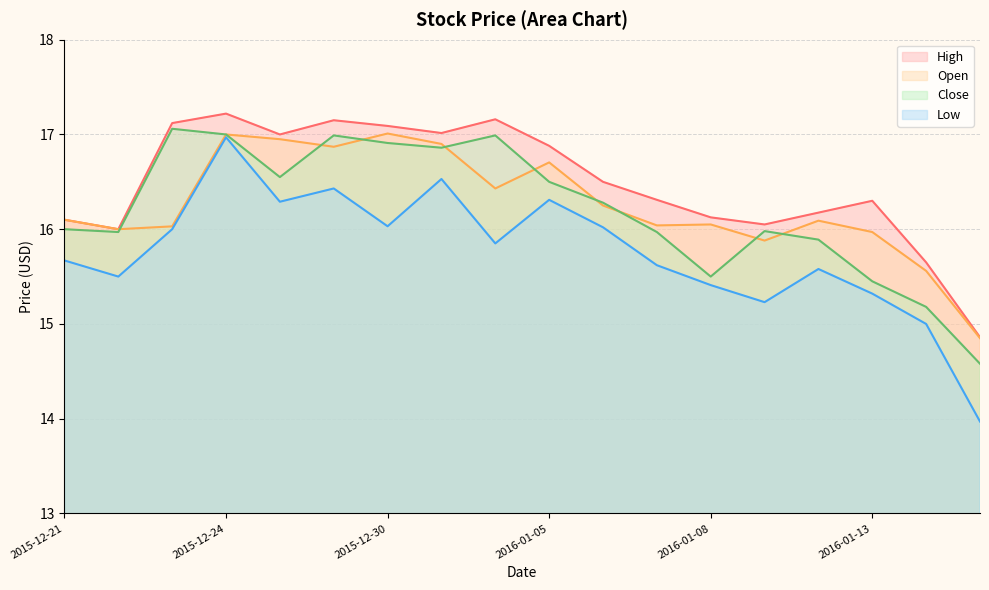

True or false: Open and High intersect in this chart.

False